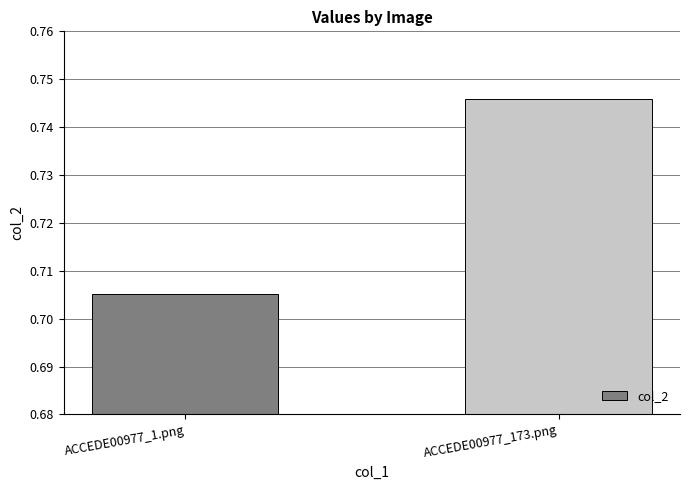

How many bars are there in total?

2